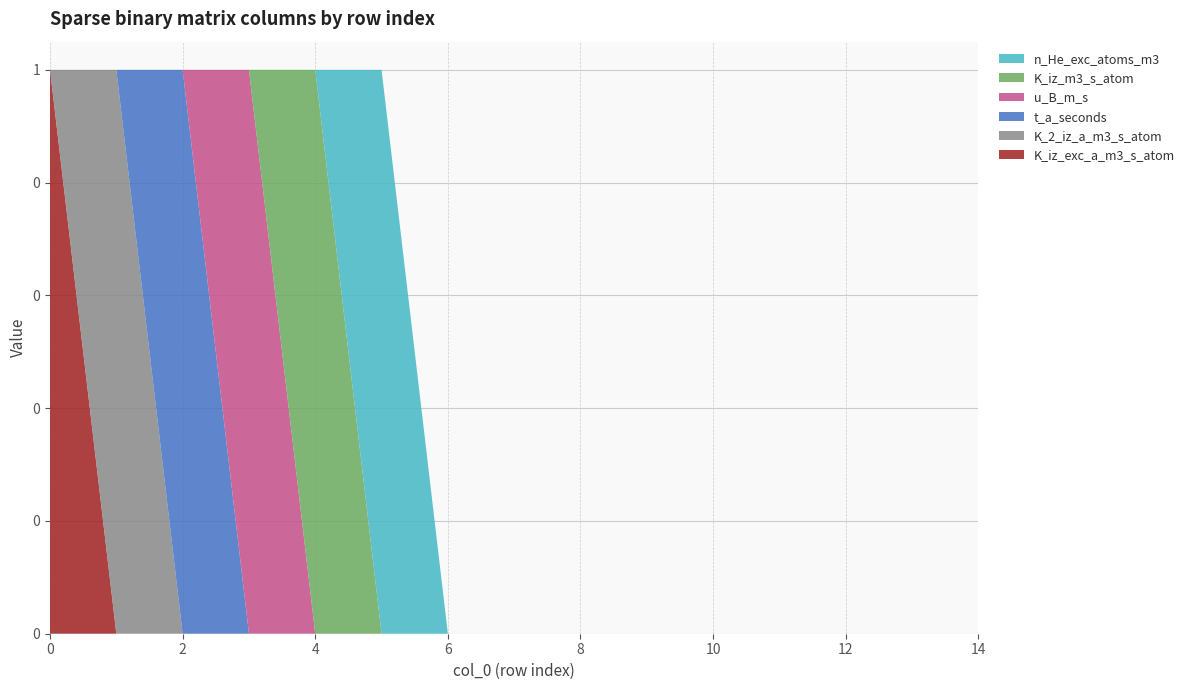

Reading left to right, what are all the values shown in this chart?

K_iz_exc_a_m3_s_atom: 1	0	0	0	0	0	0	0	0	0	0	0	0	0	0
K_2_iz_a_m3_s_atom: 0	1	0	0	0	0	0	0	0	0	0	0	0	0	0
t_a_seconds: 0	0	1	0	0	0	0	0	0	0	0	0	0	0	0
u_B_m_s: 0	0	0	1	0	0	0	0	0	0	0	0	0	0	0
K_iz_m3_s_atom: 0	0	0	0	1	0	0	0	0	0	0	0	0	0	0
n_He_exc_atoms_m3: 0	0	0	0	0	1	0	0	0	0	0	0	0	0	0